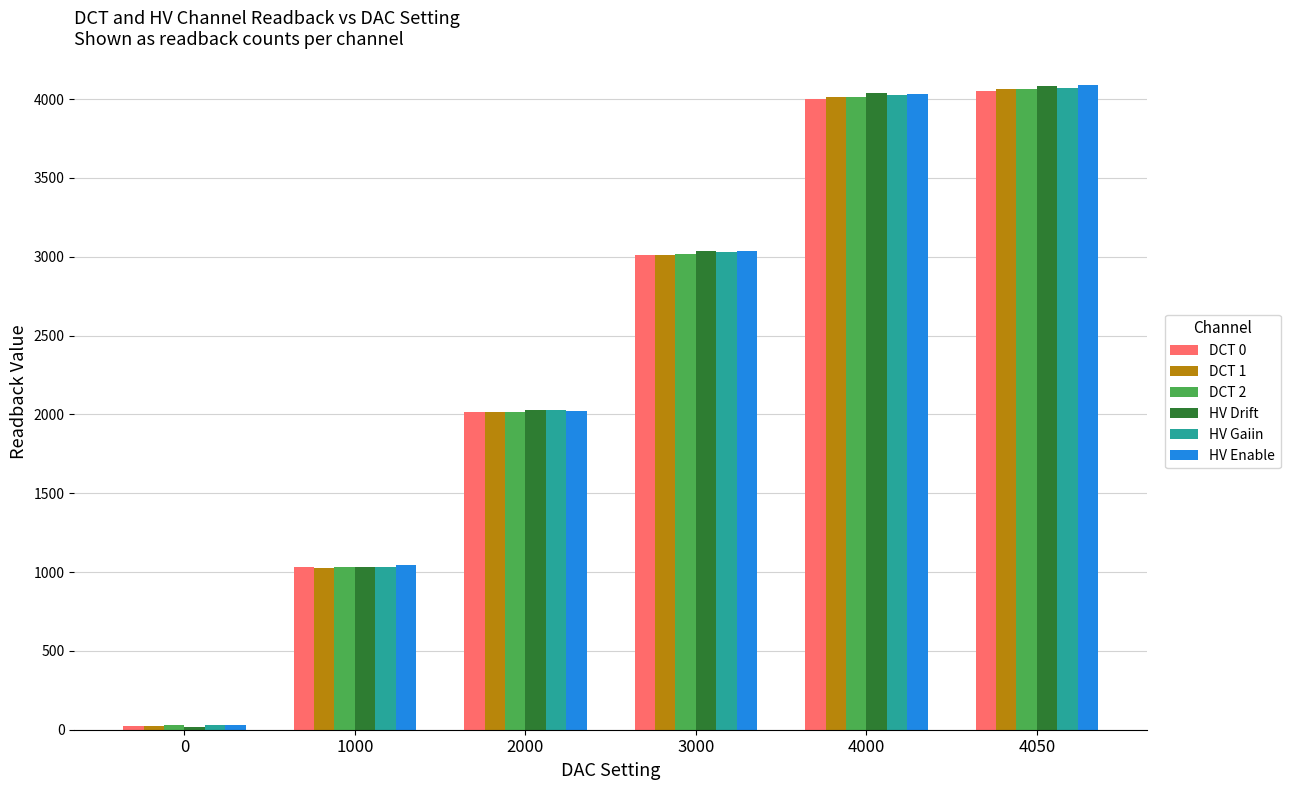

Rank the categories by DCT 1 value from highest to lowest.

4050, 4000, 3000, 2000, 1000, 0